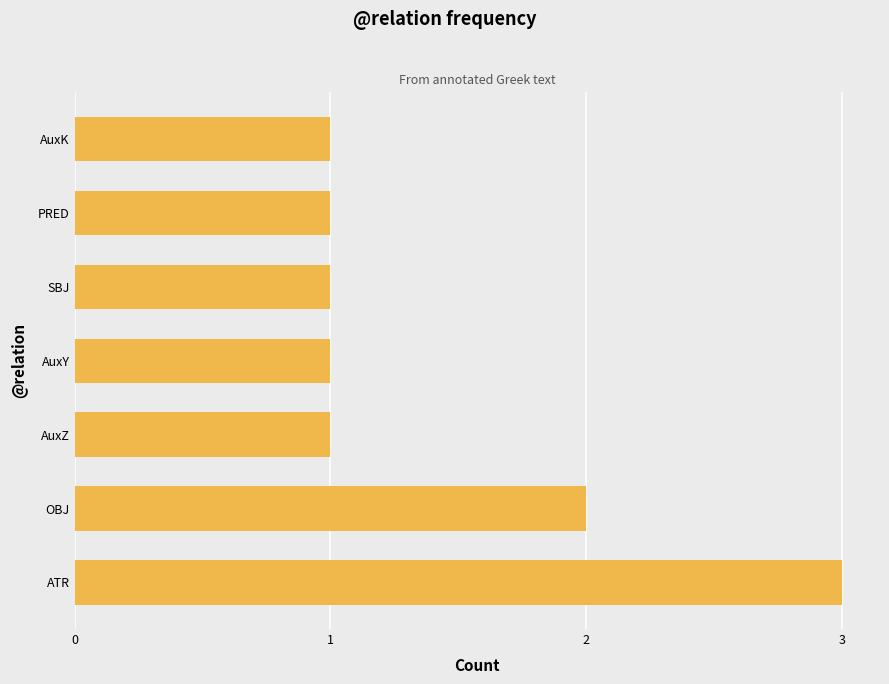

Is it true that the value at AuxK is 1?

True